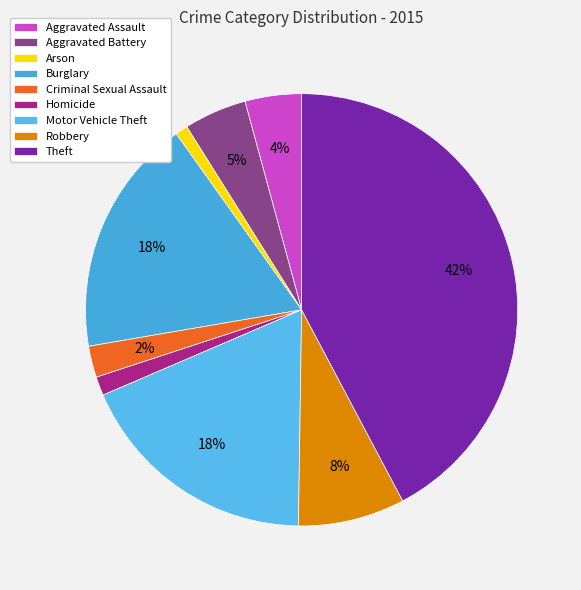

To the nearest percent, what is the average slice percentage?

11%